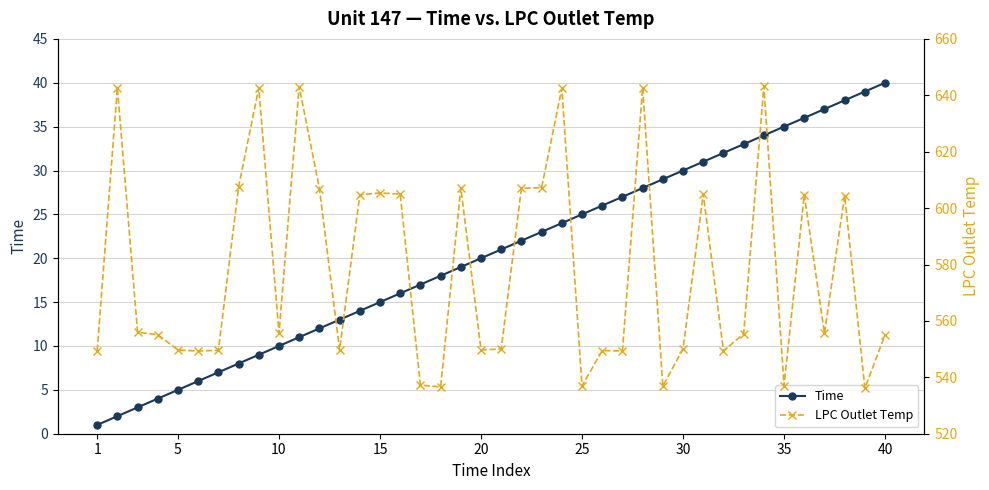

Which series has the widest spread of values?

LPC Outlet Temp